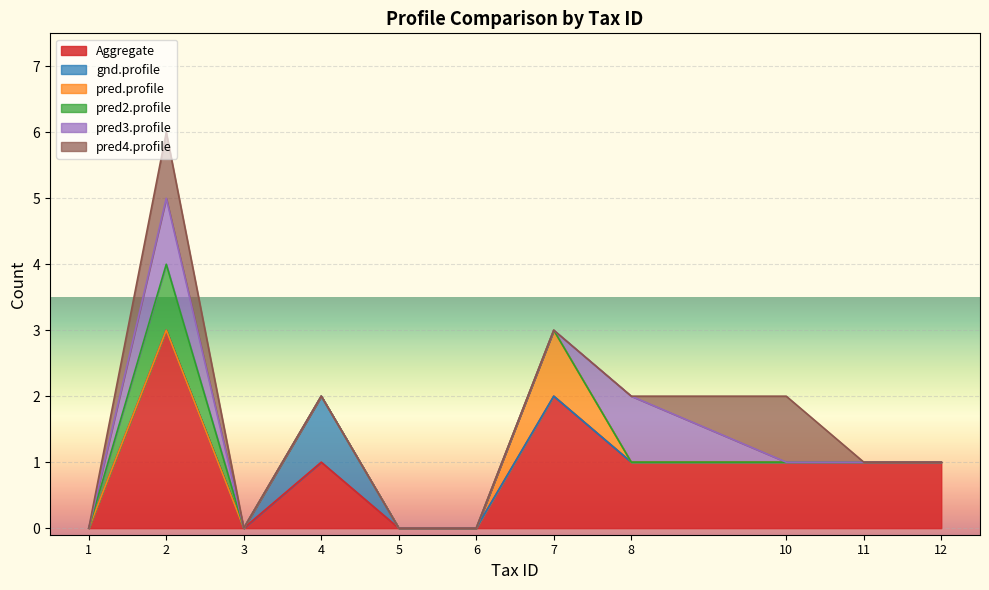

Reading left to right, extract all data points from this chart.

Aggregate: 1=0	2=3	3=0	4=1	5=0	6=0	7=2	8=1	10=1	11=1	12=1
gnd.profile: 1=0	2=0	3=0	4=1	5=0	6=0	7=0	8=0	10=0	11=0	12=0
pred.profile: 1=0	2=0	3=0	4=0	5=0	6=0	7=1	8=0	10=0	11=0	12=0
pred2.profile: 1=0	2=1	3=0	4=0	5=0	6=0	7=0	8=0	10=0	11=0	12=0
pred3.profile: 1=0	2=1	3=0	4=0	5=0	6=0	7=0	8=1	10=0	11=0	12=0
pred4.profile: 1=0	2=1	3=0	4=0	5=0	6=0	7=0	8=0	10=1	11=0	12=0